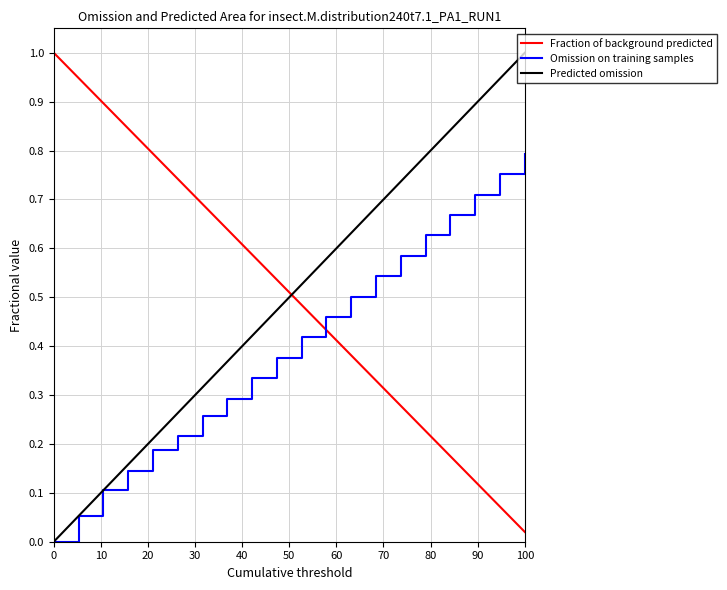

What is the greatest value displayed?

1.0